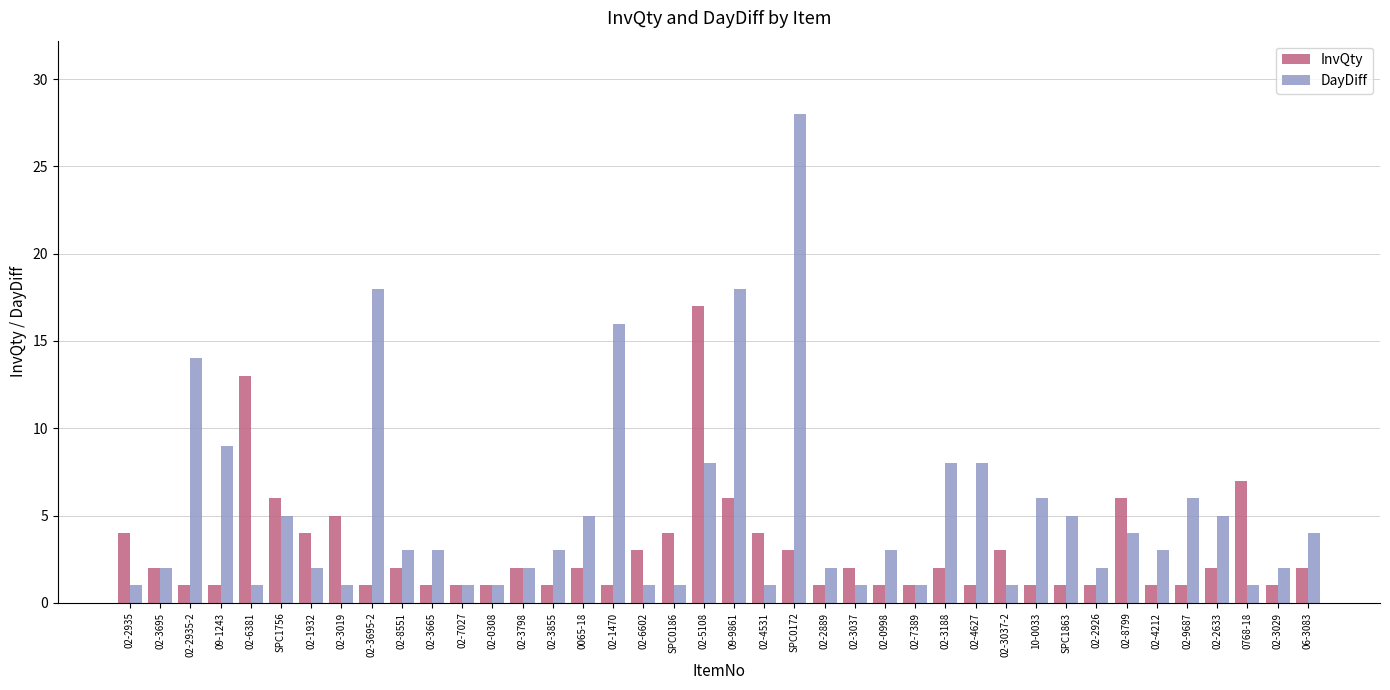

How many groups of bars are there?

40